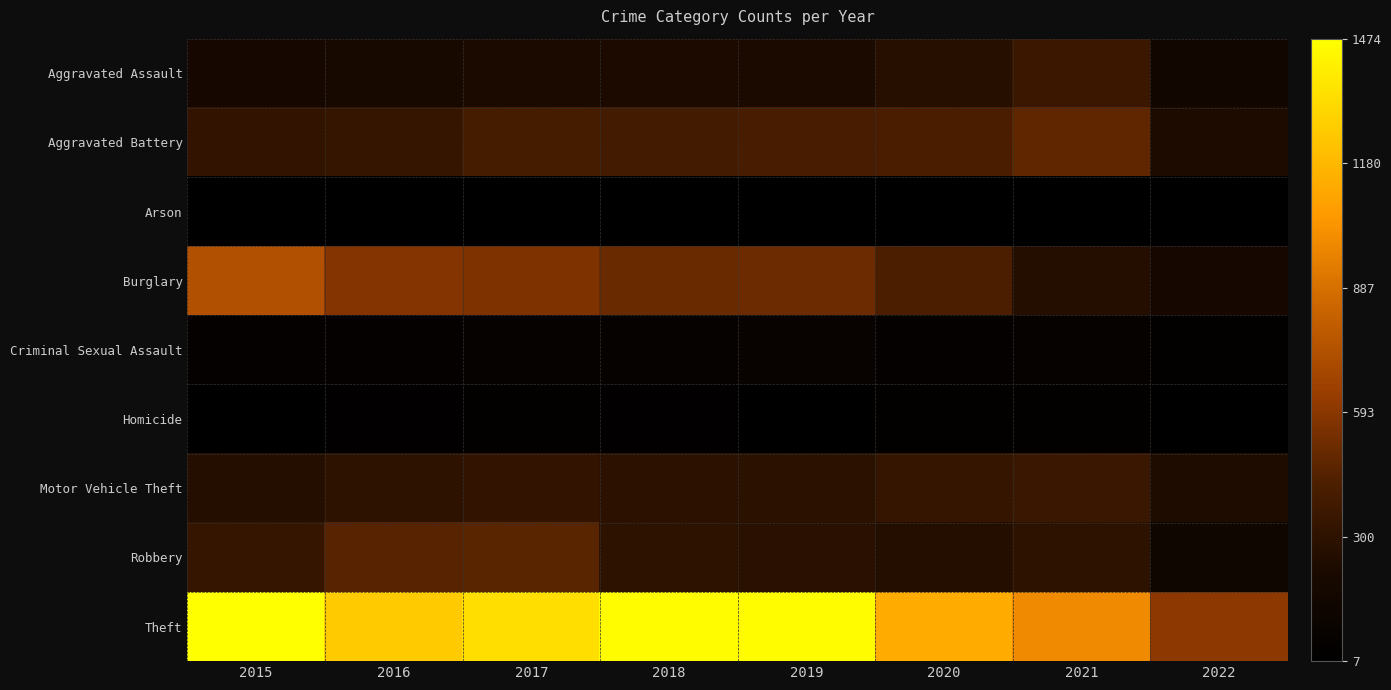

At how many categories does at least one series exceed 320?

8